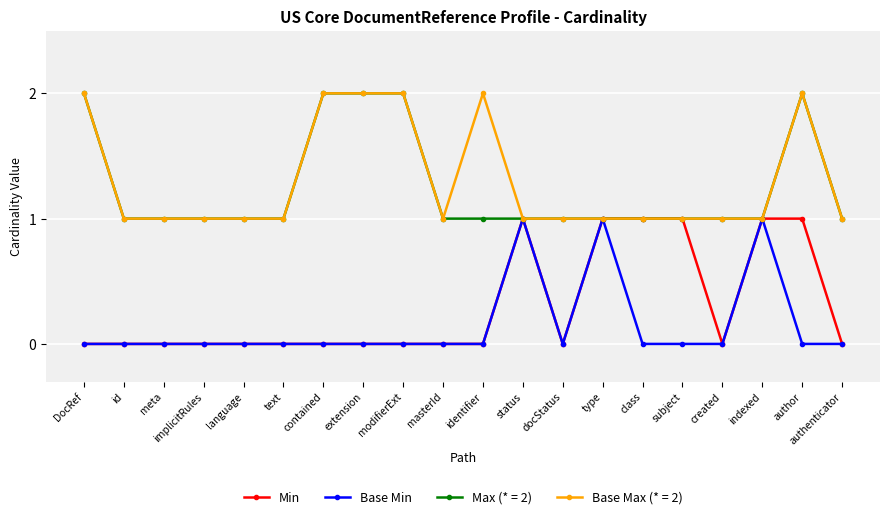

Is it true that Base Min equals -1 at text?

False